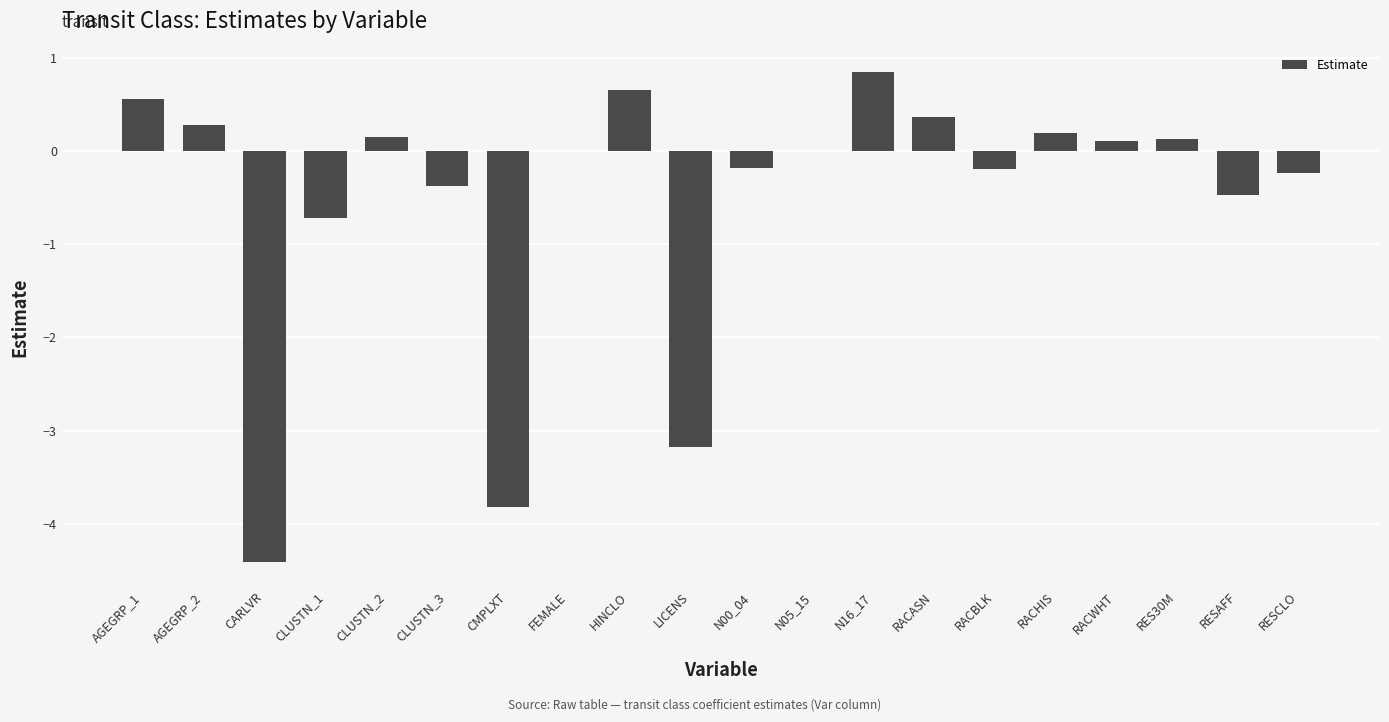

True or false: the data shows -3.8 at CMPLXT.

True